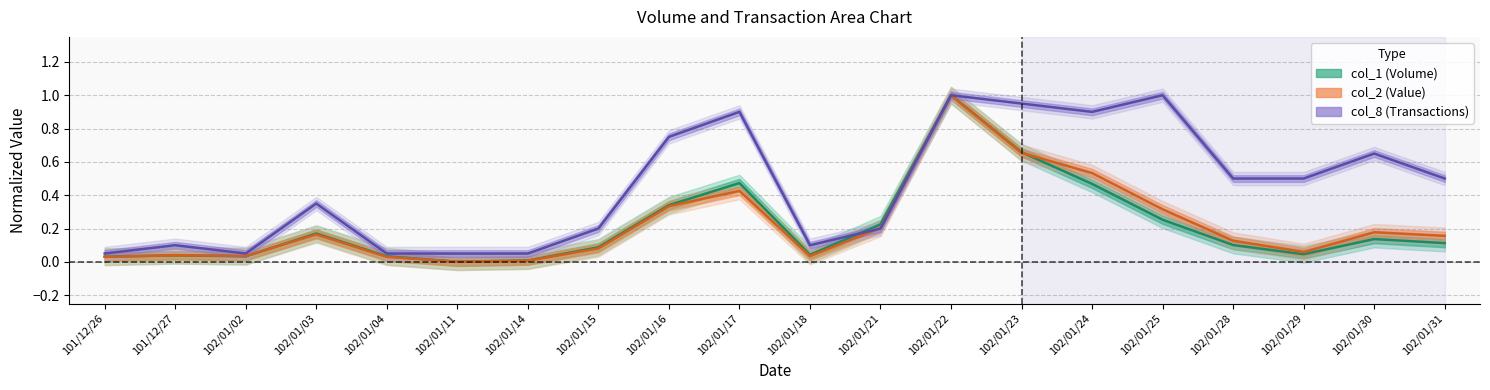

How many interior local peaks does the col_1 series have?

5